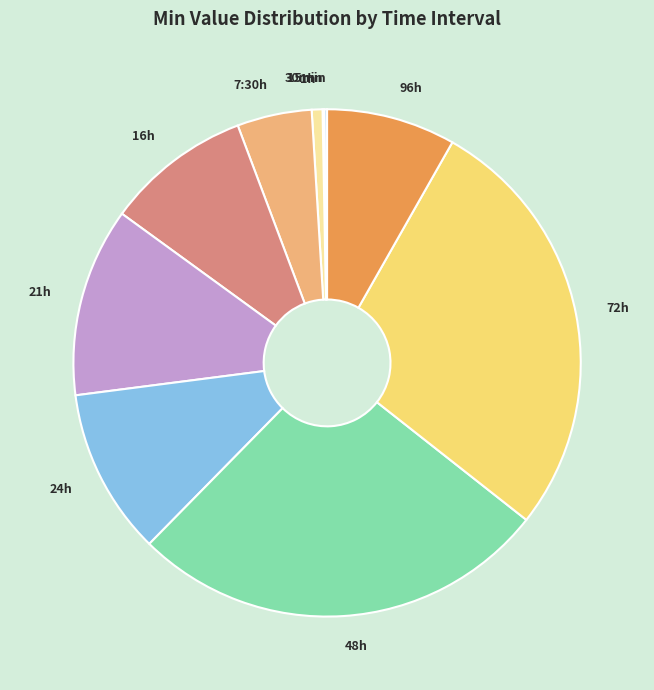

Is there a majority slice in this chart?

No